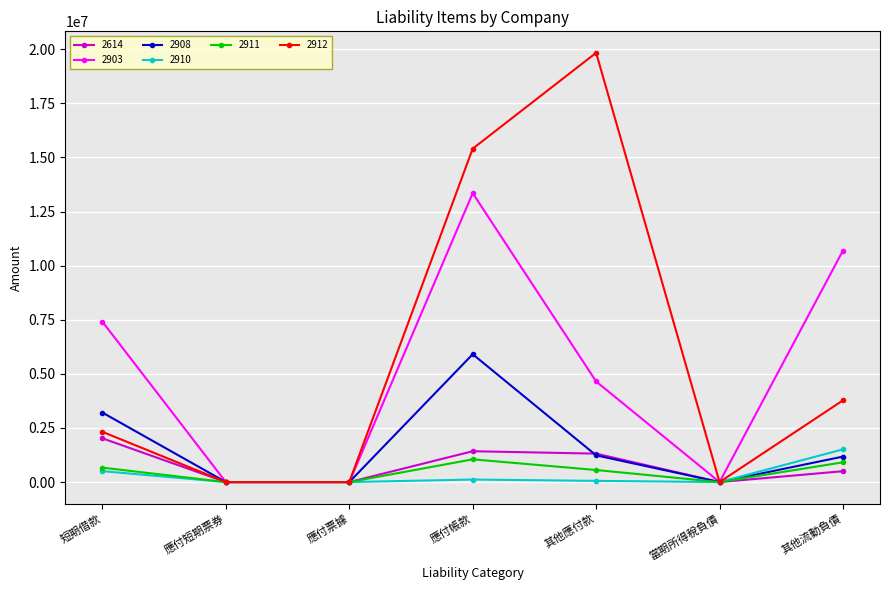

What are all the series names shown in the legend?

2614, 2903, 2908, 2910, 2911, 2912